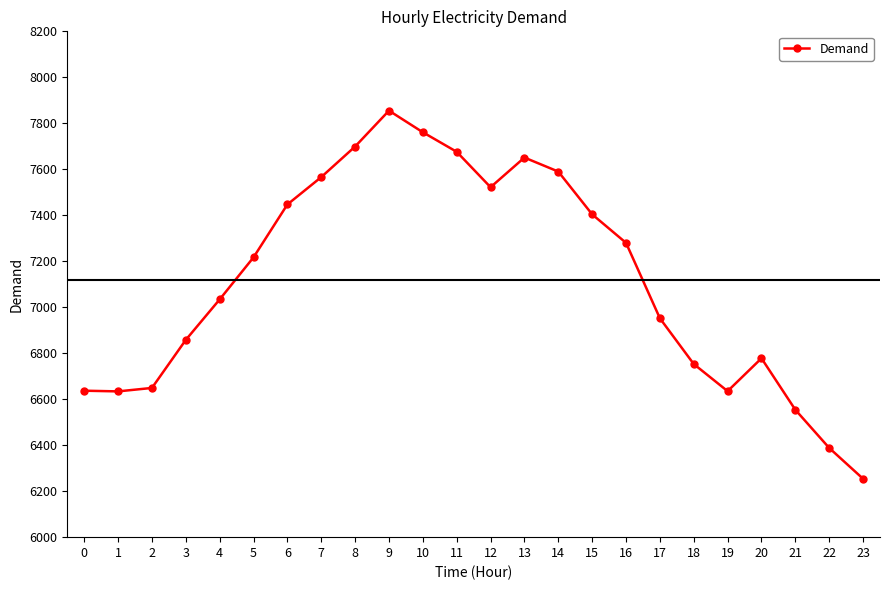

Where is the data nearest to the value 7054?

4